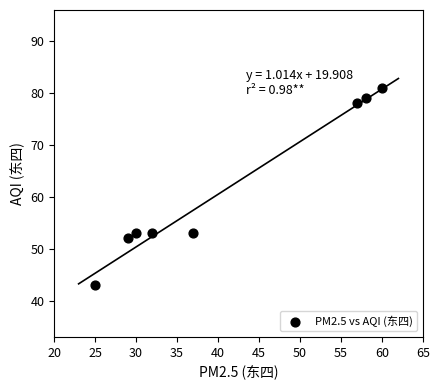

What is the range of X values (max minus min)?

35